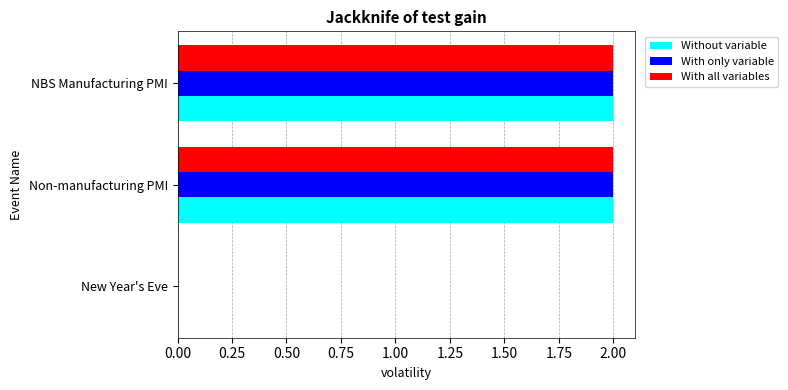

The value of Without variable at Non-manufacturing PMI is 2. True or false?

True